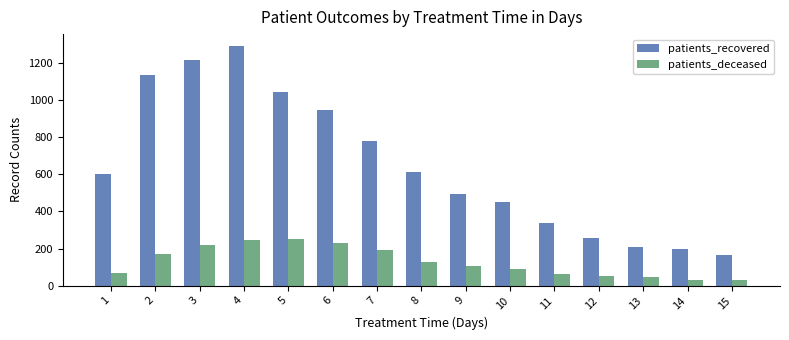

Which series has the widest spread of values?

patients_recovered